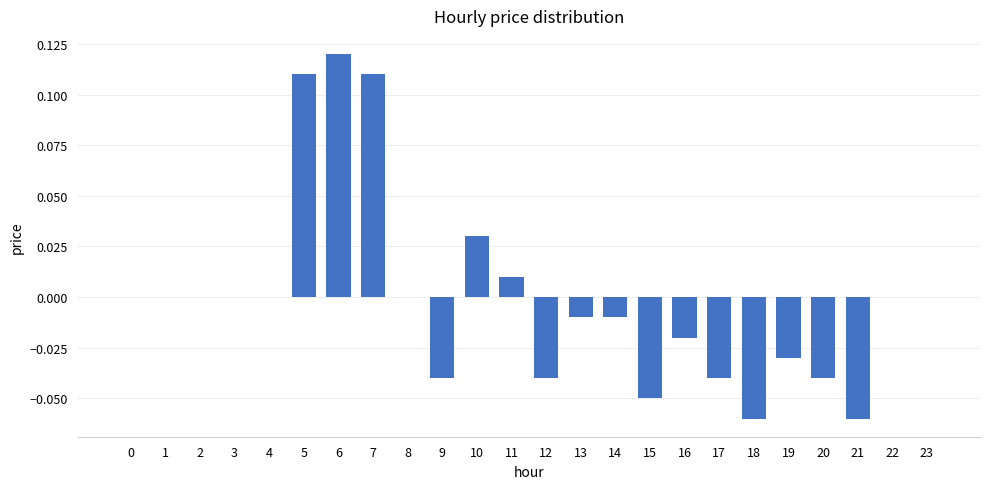

How many data points does each series have?

24